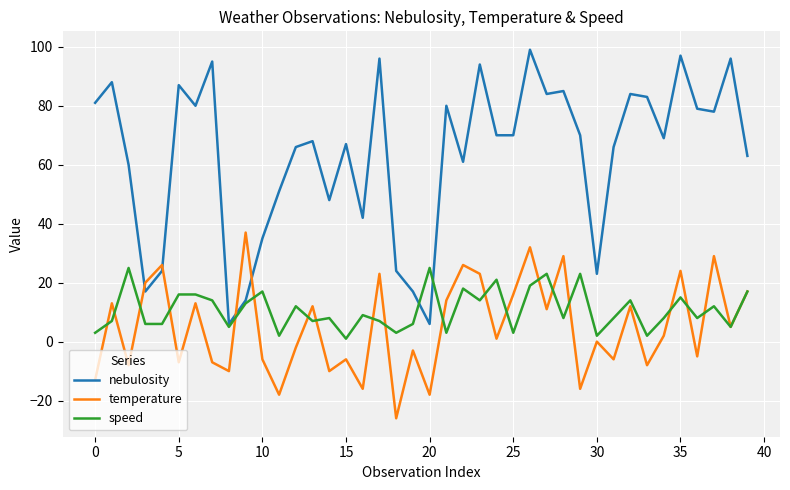

What is the minimum value for temperature?

-26